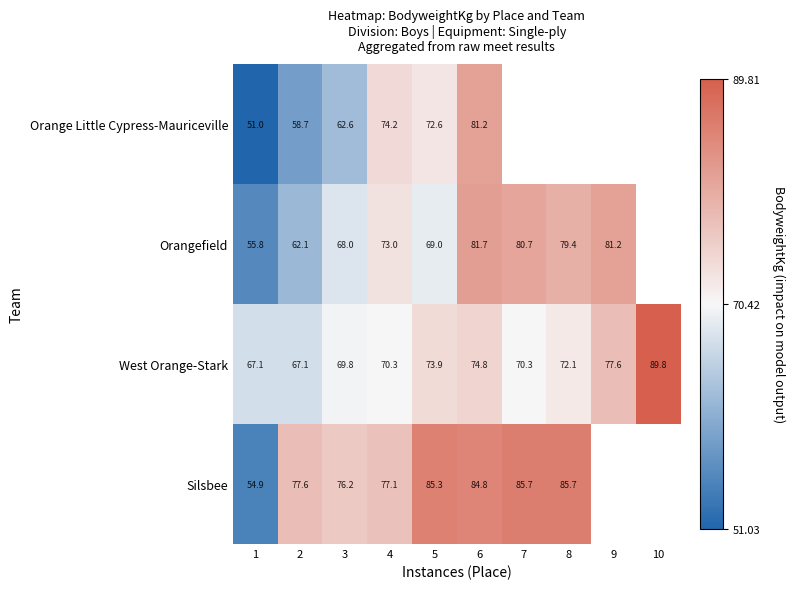

What is the minimum value shown in the chart?

51.0